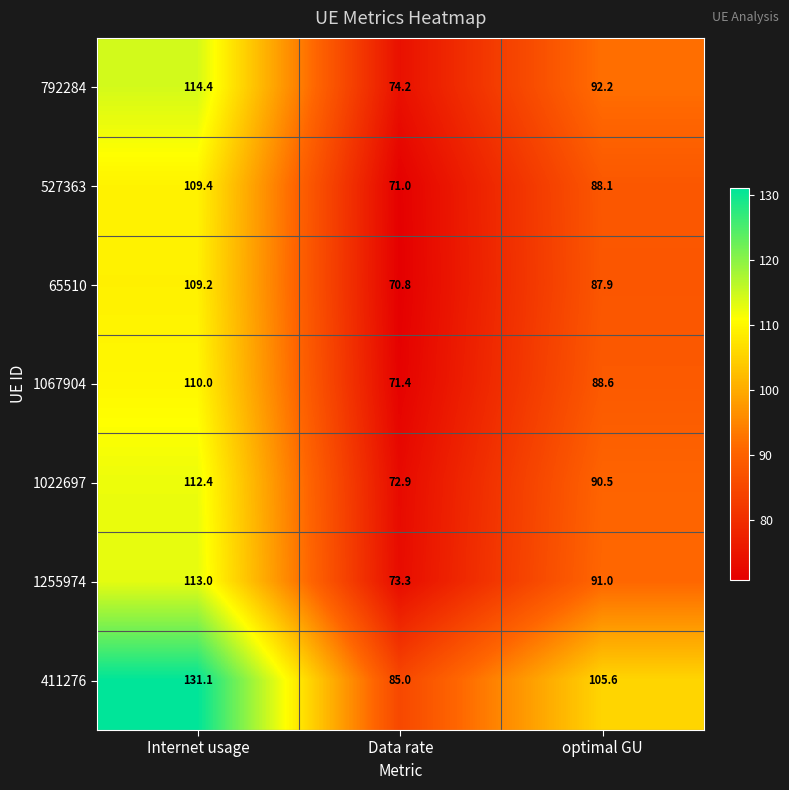

What is the sum of the 527363 values at Data rate and optimal GU?

159.1